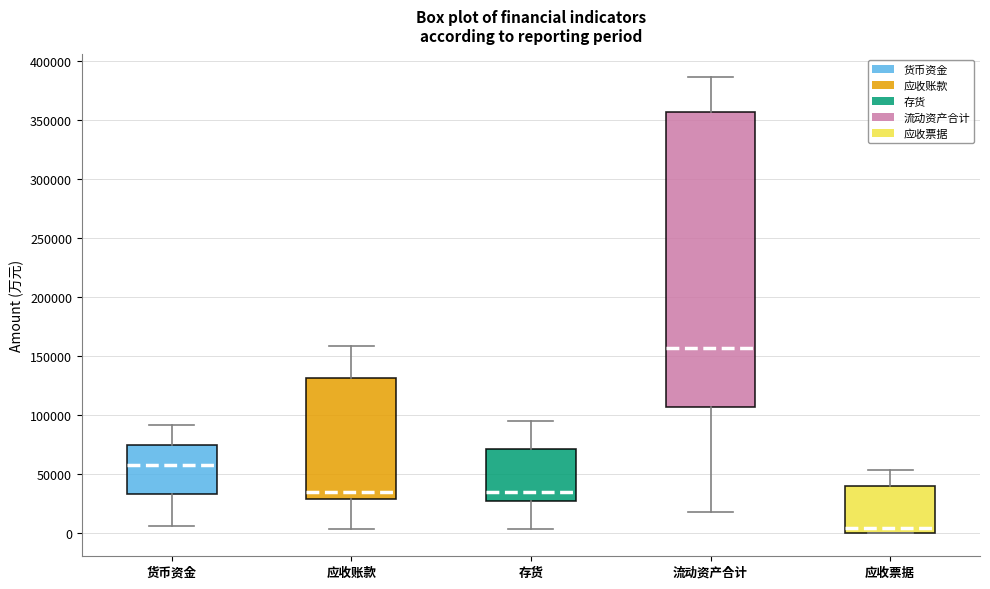

Reading left to right, transcribe this box plot: for each box, give where its median line is, the range the box spans, and where its two whiskers end, as read against the y-axis. The values are not printed on the chart, so give them approximately, as read against the axis.

货币资金: median 60000, box 35000 to 75000, whiskers 5000 to 90000
应收账款: median 35000, box 30000 to 130000, whiskers 5000 to 160000
存货: median 35000, box 30000 to 70000, whiskers 5000 to 95000
流动资产合计: median 155000, box 105000 to 355000, whiskers 20000 to 385000
应收票据: median 5000, box 0 to 40000, whiskers 0 to 55000